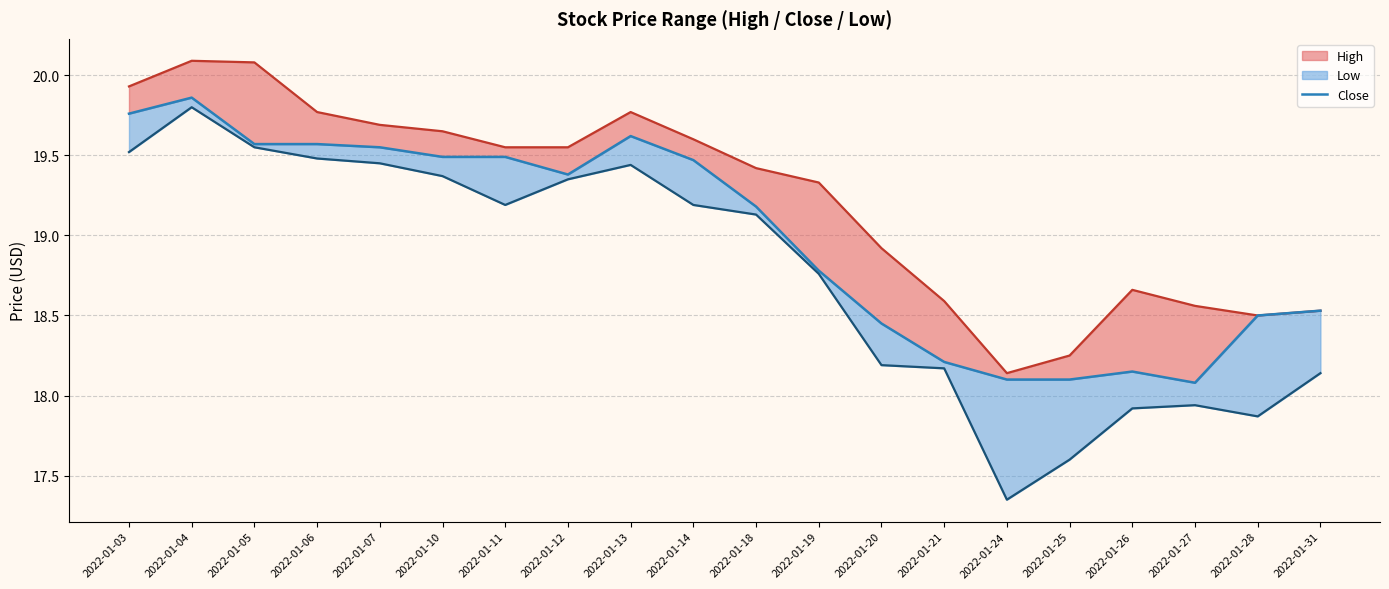

Read the value at 2022-01-04.

19.9